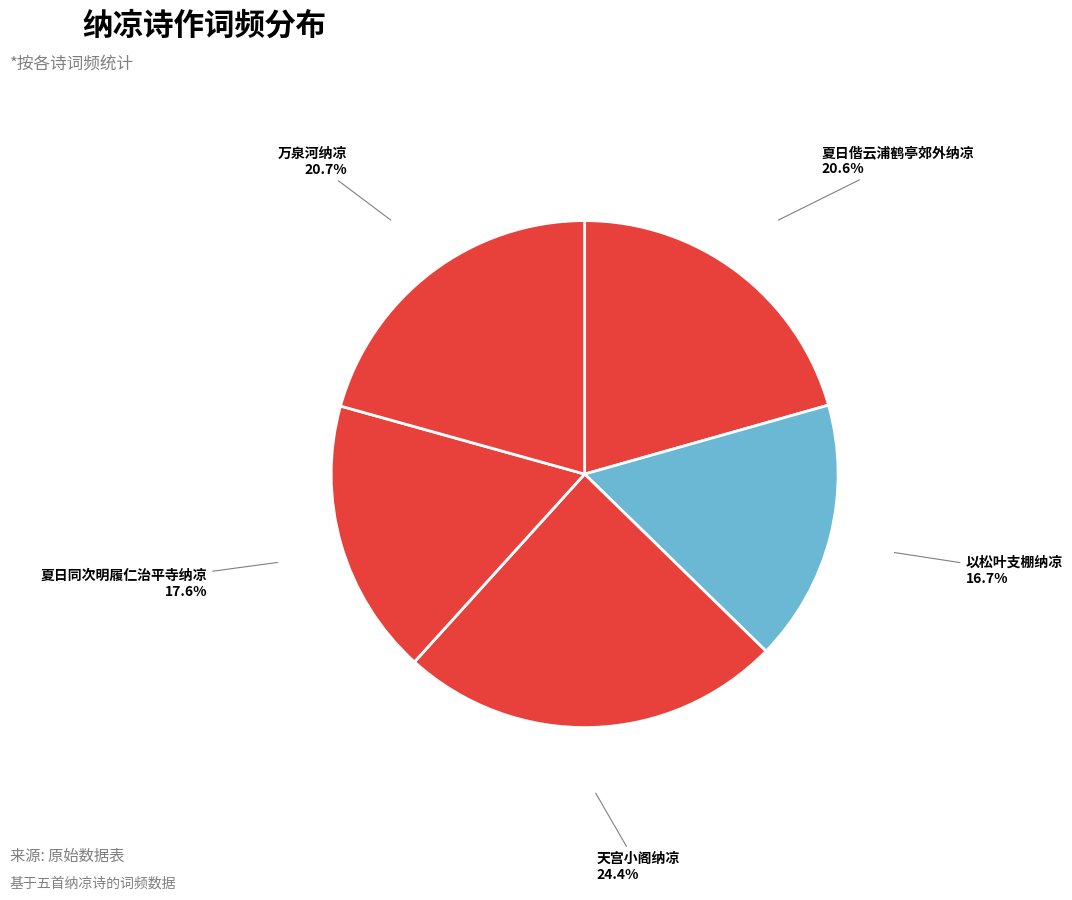

Count the number of slices in the pie.

5